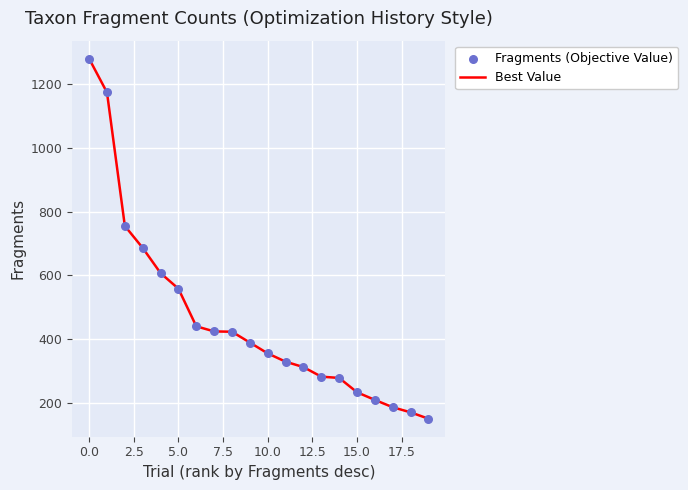

What is the greatest value displayed?

1280